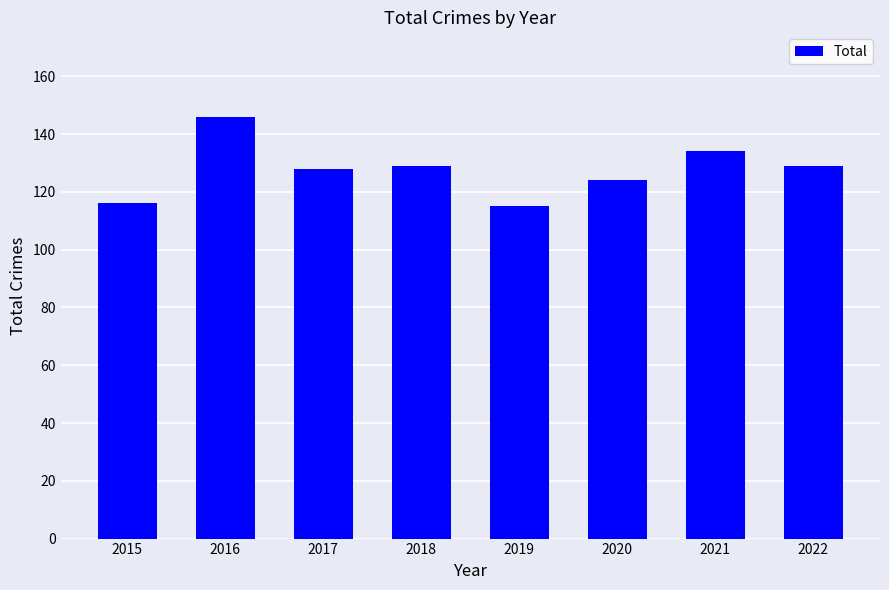

What is the value of the 8th bar from the left?

129